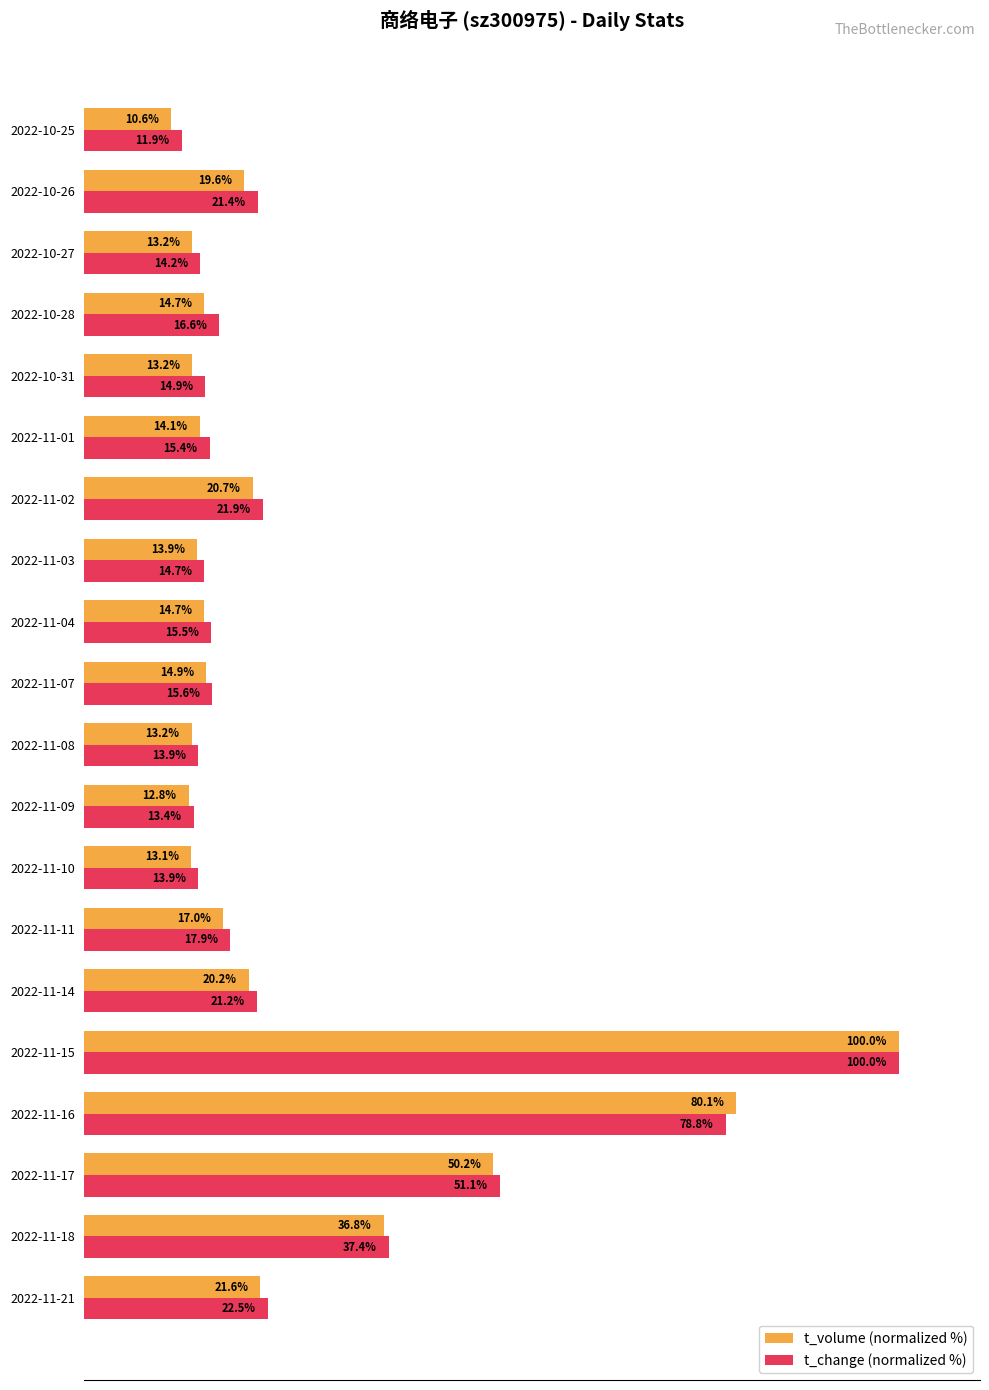

Rank the series by their average value, from lowest to highest.

t_volume (normalized %), t_change (normalized %)